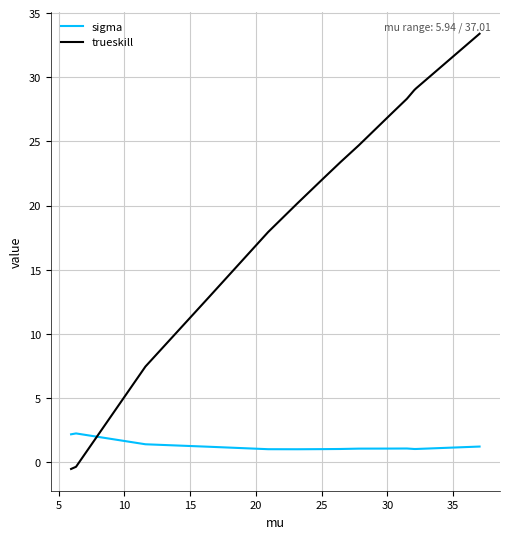

At how many categories does at least one series exceed 16?

10